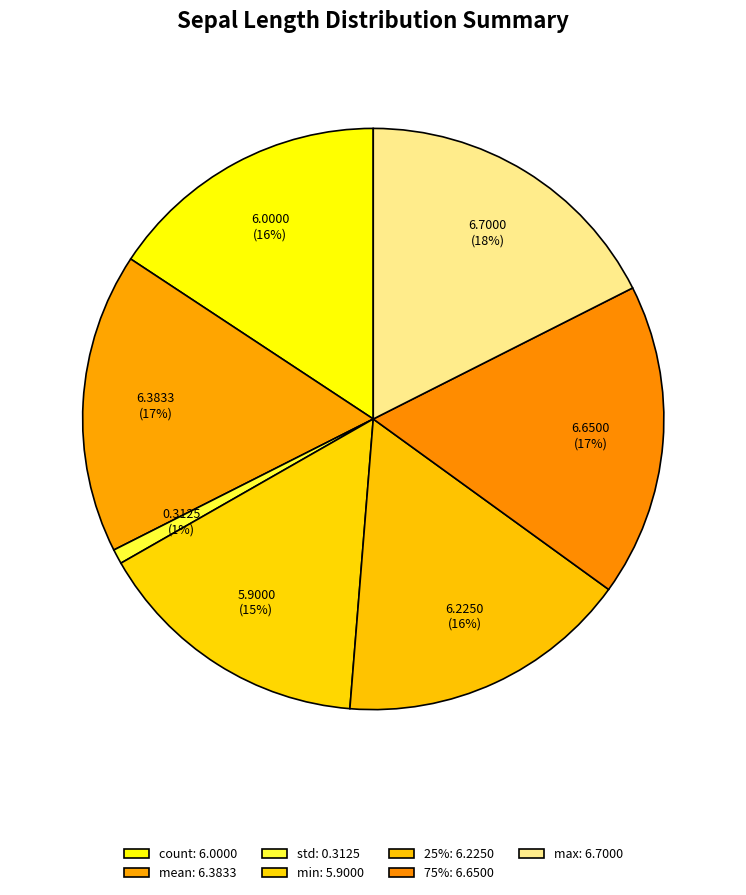

Rank the categories by value from highest to lowest.

max, 75%, mean, 25%, count, min, std